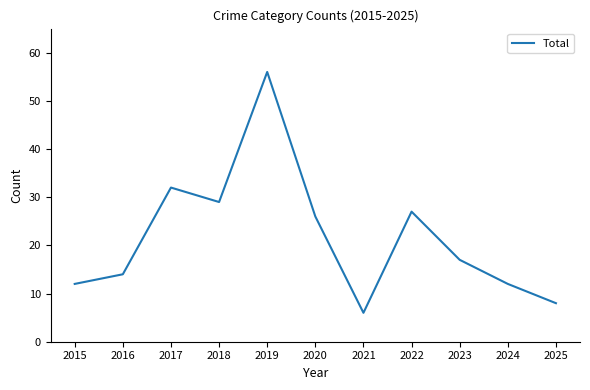

What is the sum of all values?

239